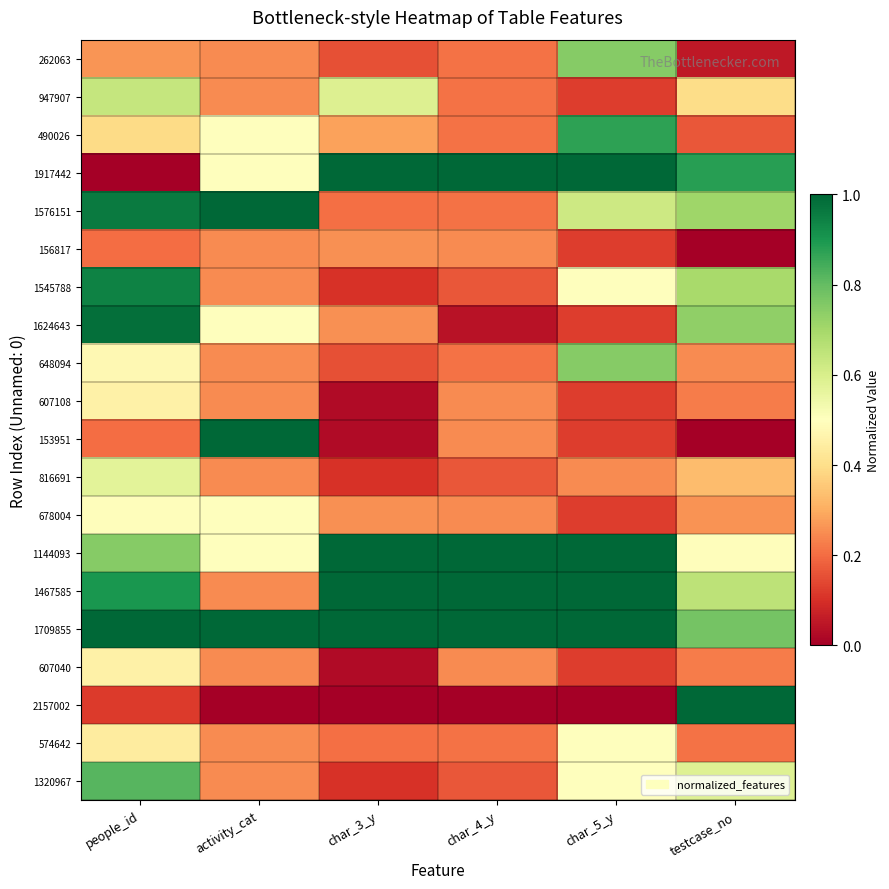

How many distinct data groups are displayed?

20